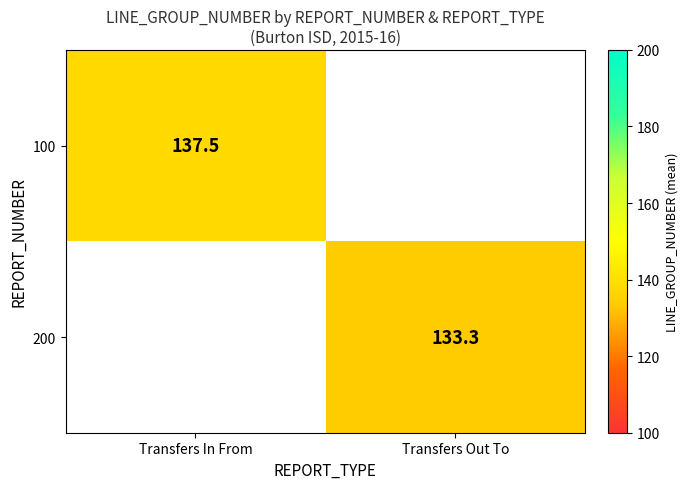

At which category does the chart reach its minimum across all series?

Transfers Out To